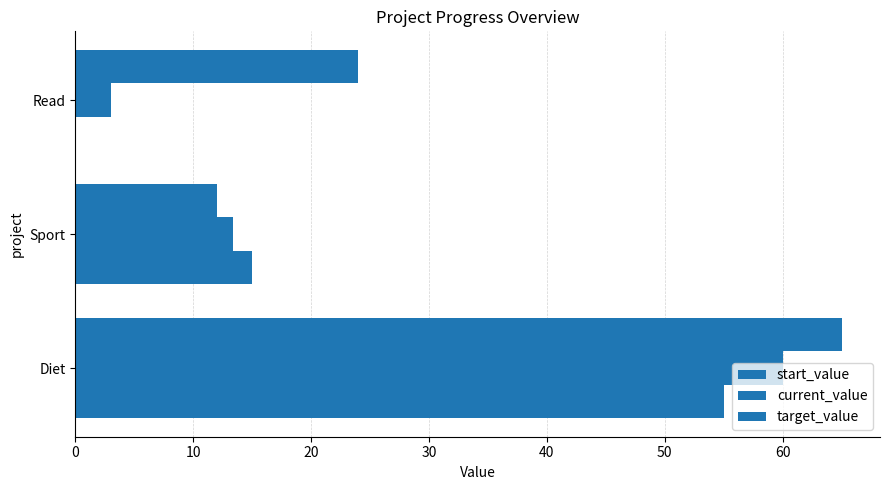

How many categories are shown in the chart?

3